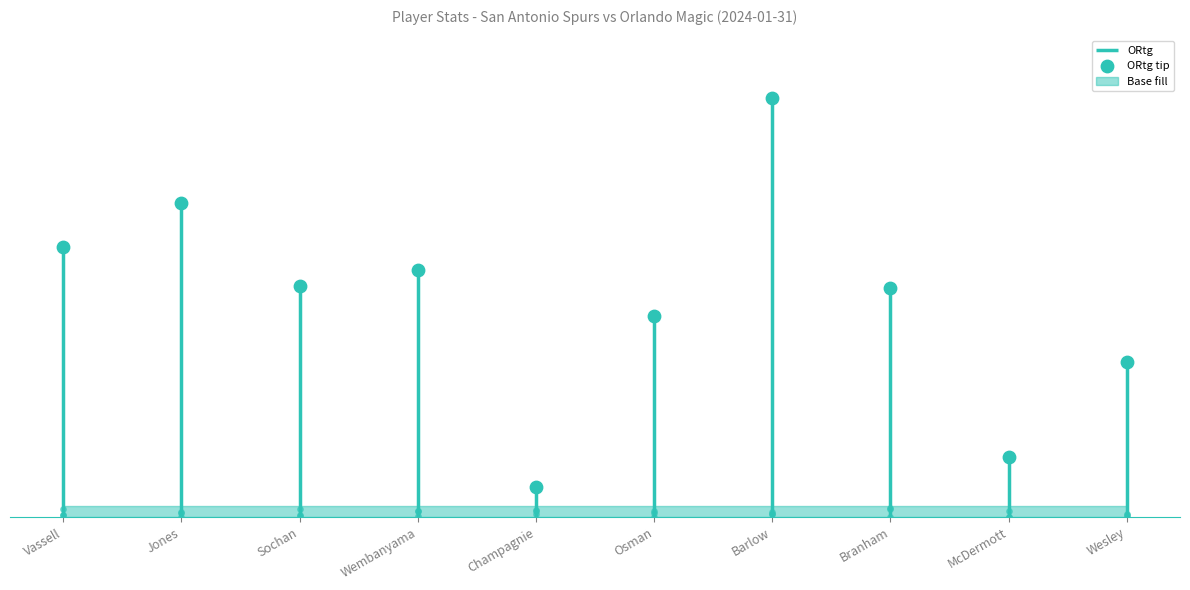

What is the change in value from Sochan to Champagnie?

-87